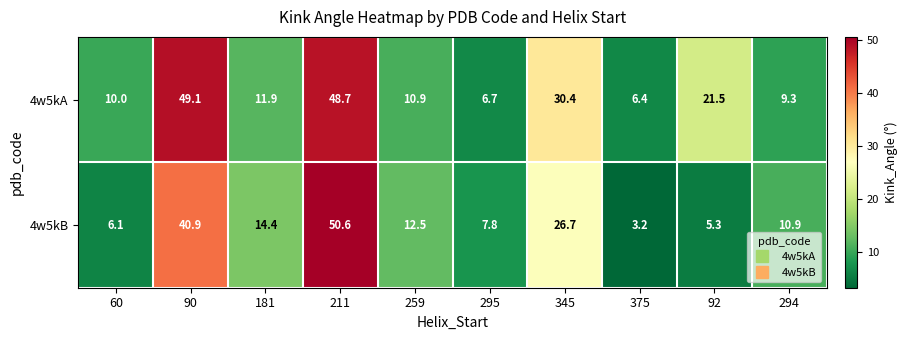

Reading left to right, what are all the values shown in this chart?

4w5kA: 10.0	49.1	11.9	48.7	10.9	6.7	30.4	6.4	21.5	9.3
4w5kB: 6.1	40.9	14.4	50.6	12.5	7.8	26.7	3.2	5.3	10.9